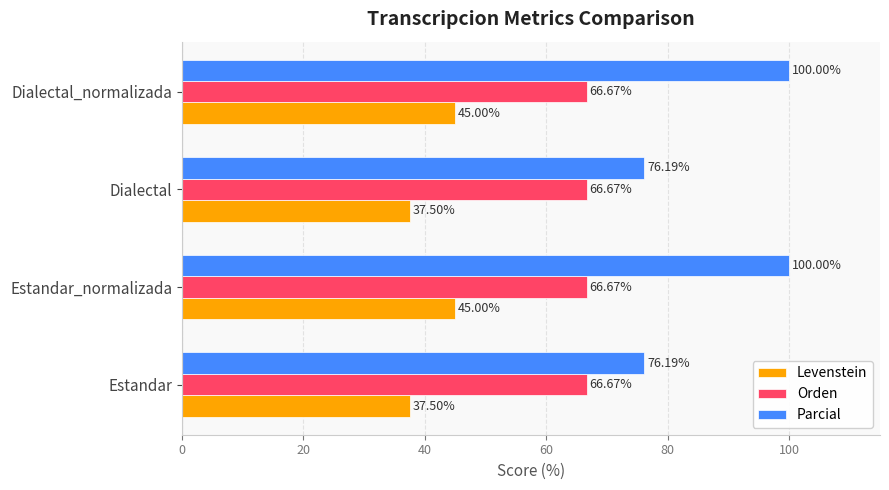

Is the value of Orden at Dialectal_normalizada greater than the value of Levenstein at Dialectal_normalizada?

Yes